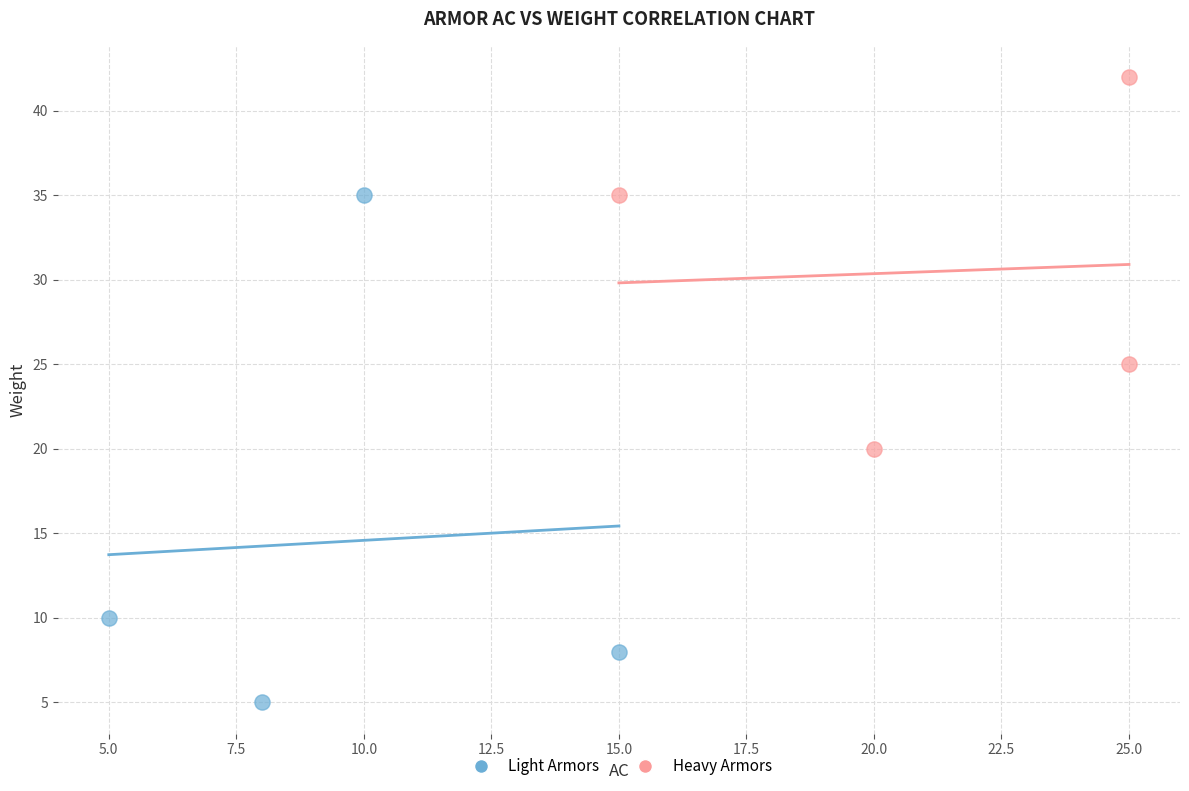

What are all the series names shown in the legend?

Light Armors, Heavy Armors